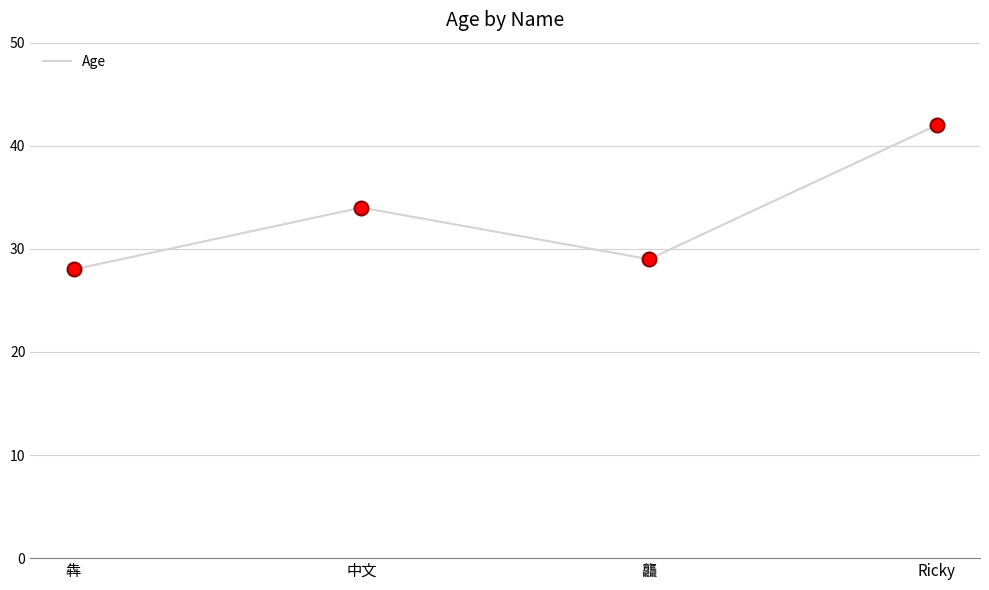

Approximately how many times larger is the value at Ricky compared to 中文?

1.2